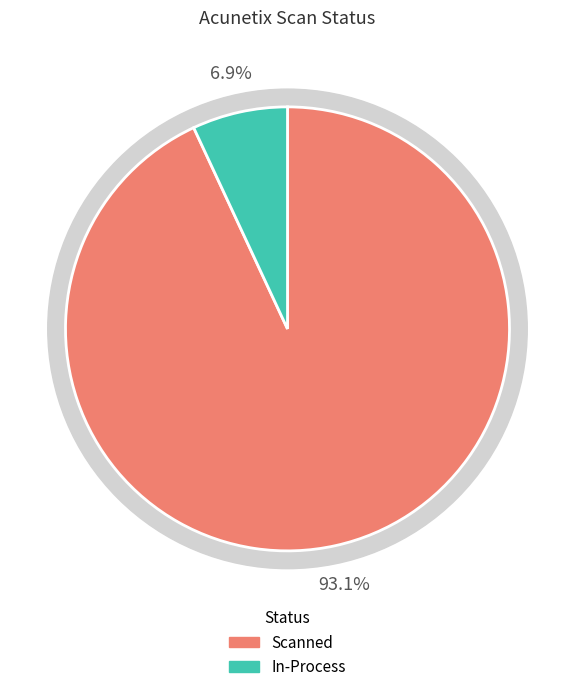

To the nearest percent, what is the difference between the Scanned and In-Process slice percentages?

86%